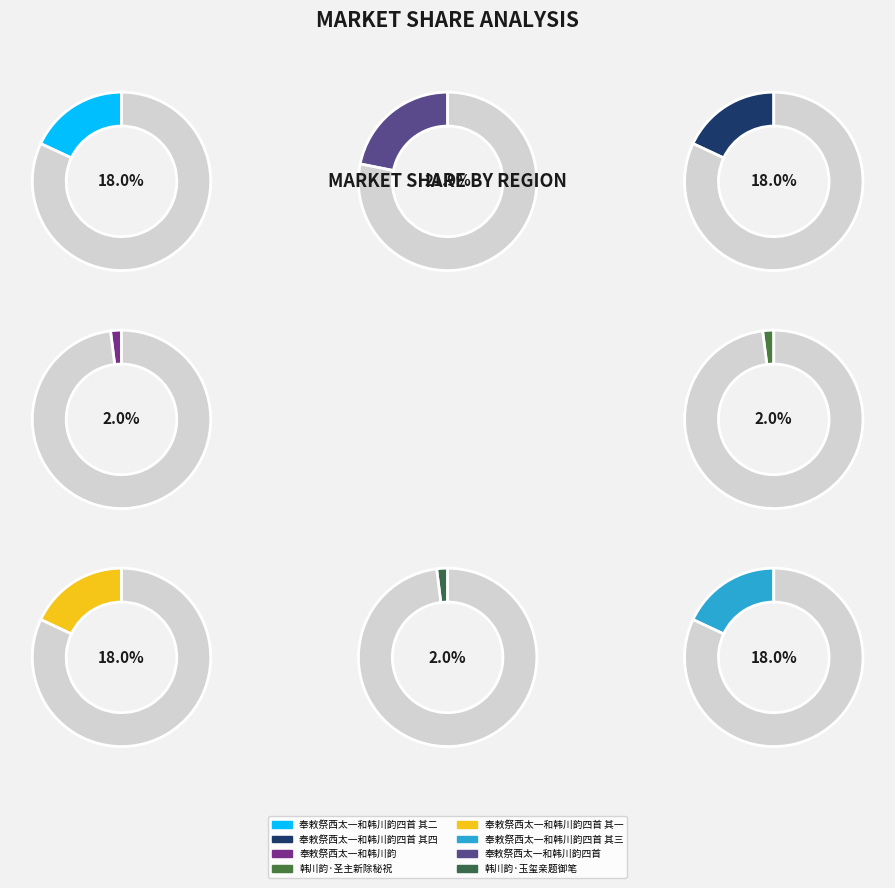

To the nearest percent, what portion does 奉敕祭西太一和韩川韵 represent?

2%